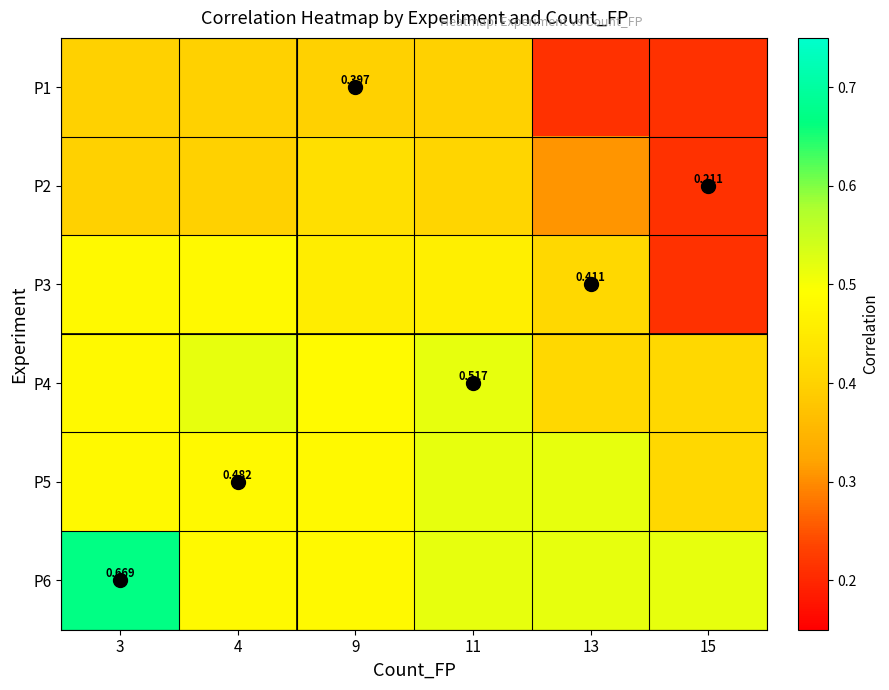

What is the average value of the P1 series?

0.3